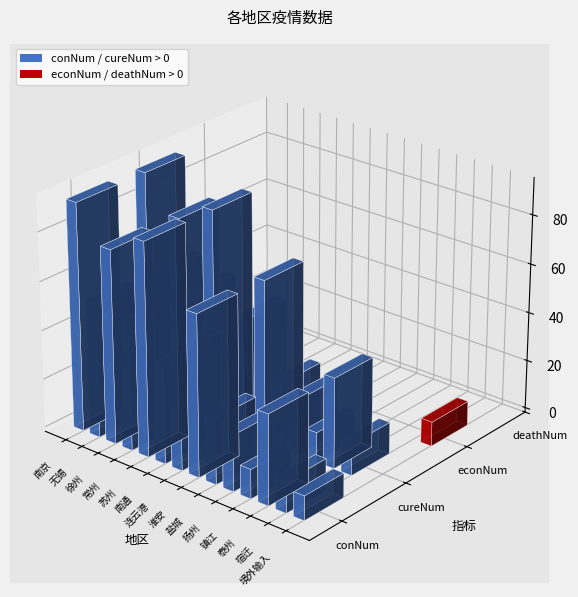

Between 泰州 and 常州, which is larger?

常州